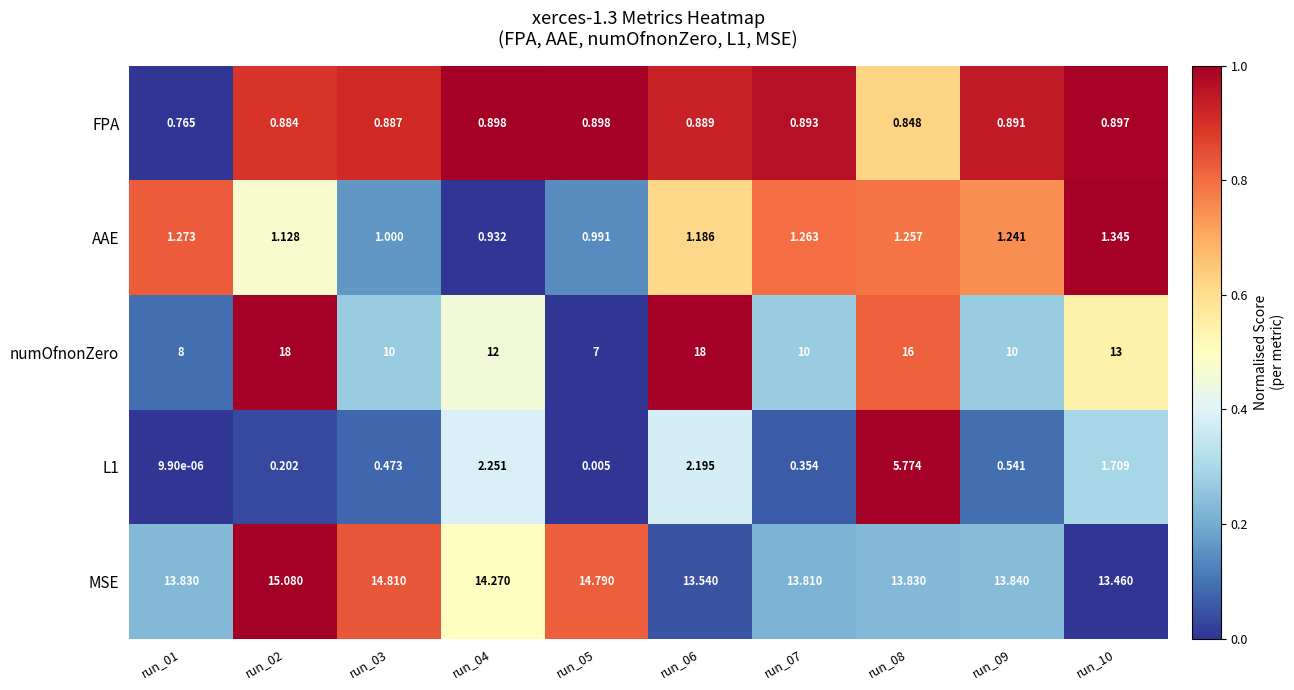

What is the difference between the highest and lowest values at run_02?

17.8